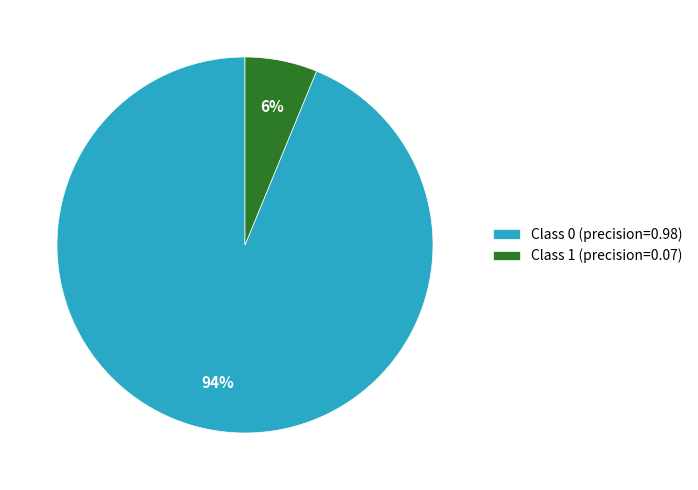

Which category has the smallest portion of the pie?

Class 1 (precision=0.07)